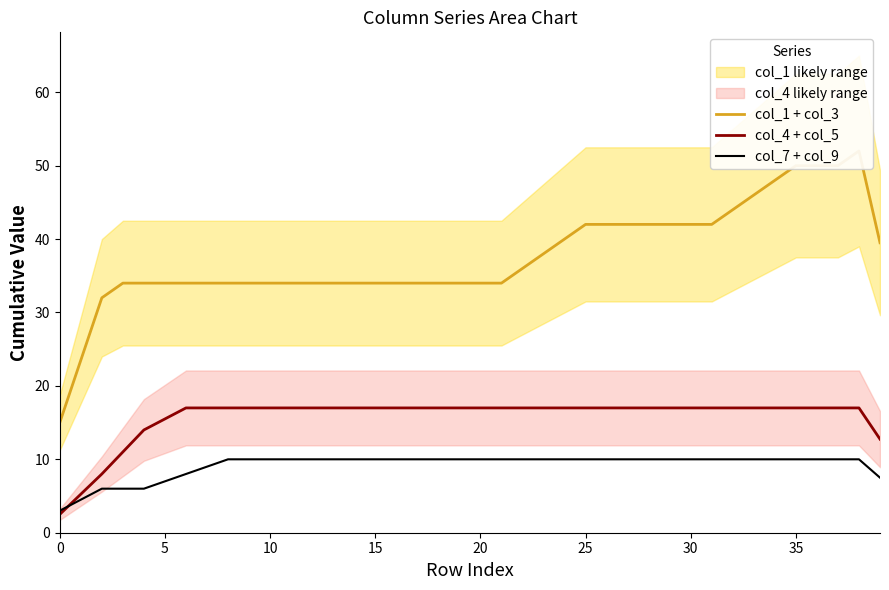

Which category has the highest value in the col_4 + col_5 series?

30